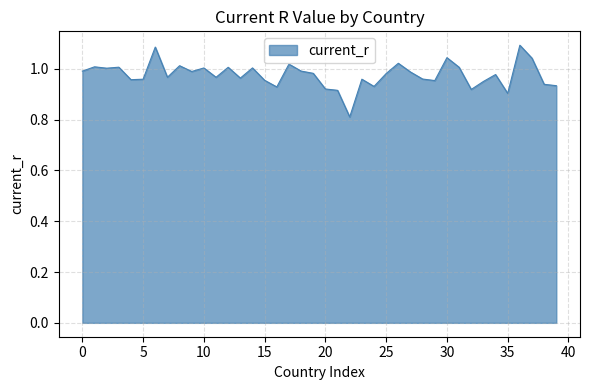

What is the smallest value displayed?

0.8